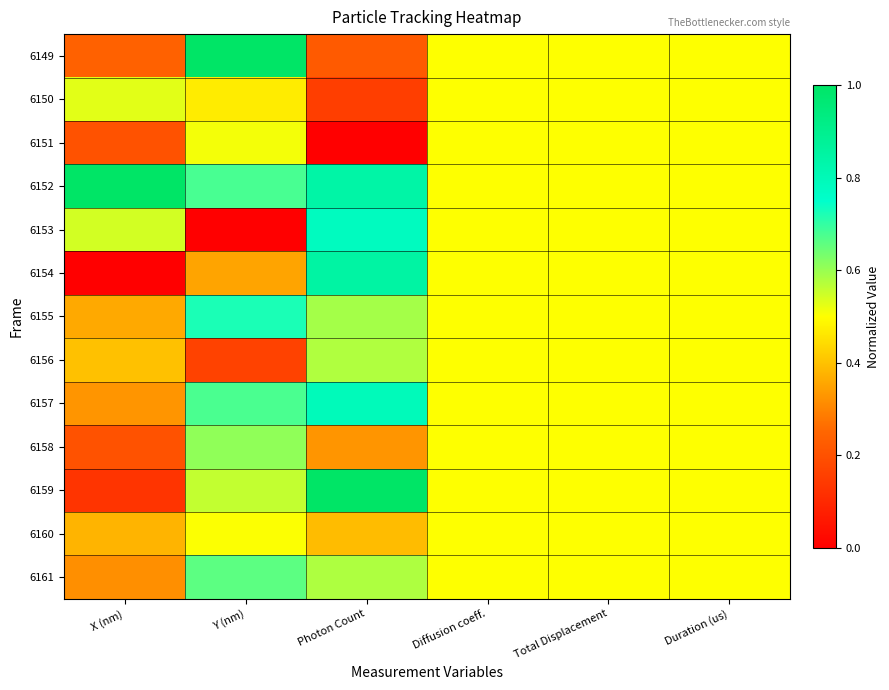

Reading right to left, extract all data points from this chart.

6149: Duration (us)=0.5	Total Displacement=0.5	Diffusion coeff.=0.5	Photon Count=0.2	Y (nm)=1.0	X (nm)=0.2
6150: Duration (us)=0.5	Total Displacement=0.5	Diffusion coeff.=0.5	Photon Count=0.2	Y (nm)=0.5	X (nm)=0.5
6151: Duration (us)=0.5	Total Displacement=0.5	Diffusion coeff.=0.5	Photon Count=0.0	Y (nm)=0.5	X (nm)=0.2
6152: Duration (us)=0.5	Total Displacement=0.5	Diffusion coeff.=0.5	Photon Count=0.8	Y (nm)=0.7	X (nm)=1.0
6153: Duration (us)=0.5	Total Displacement=0.5	Diffusion coeff.=0.5	Photon Count=0.8	Y (nm)=0.0	X (nm)=0.5
6154: Duration (us)=0.5	Total Displacement=0.5	Diffusion coeff.=0.5	Photon Count=0.8	Y (nm)=0.4	X (nm)=0.0
6155: Duration (us)=0.5	Total Displacement=0.5	Diffusion coeff.=0.5	Photon Count=0.6	Y (nm)=0.7	X (nm)=0.4
6156: Duration (us)=0.5	Total Displacement=0.5	Diffusion coeff.=0.5	Photon Count=0.6	Y (nm)=0.2	X (nm)=0.4
6157: Duration (us)=0.5	Total Displacement=0.5	Diffusion coeff.=0.5	Photon Count=0.8	Y (nm)=0.7	X (nm)=0.3
6158: Duration (us)=0.5	Total Displacement=0.5	Diffusion coeff.=0.5	Photon Count=0.3	Y (nm)=0.6	X (nm)=0.2
6159: Duration (us)=0.5	Total Displacement=0.5	Diffusion coeff.=0.5	Photon Count=1.0	Y (nm)=0.6	X (nm)=0.1
6160: Duration (us)=0.5	Total Displacement=0.5	Diffusion coeff.=0.5	Photon Count=0.4	Y (nm)=0.5	X (nm)=0.4
6161: Duration (us)=0.5	Total Displacement=0.5	Diffusion coeff.=0.5	Photon Count=0.6	Y (nm)=0.7	X (nm)=0.3